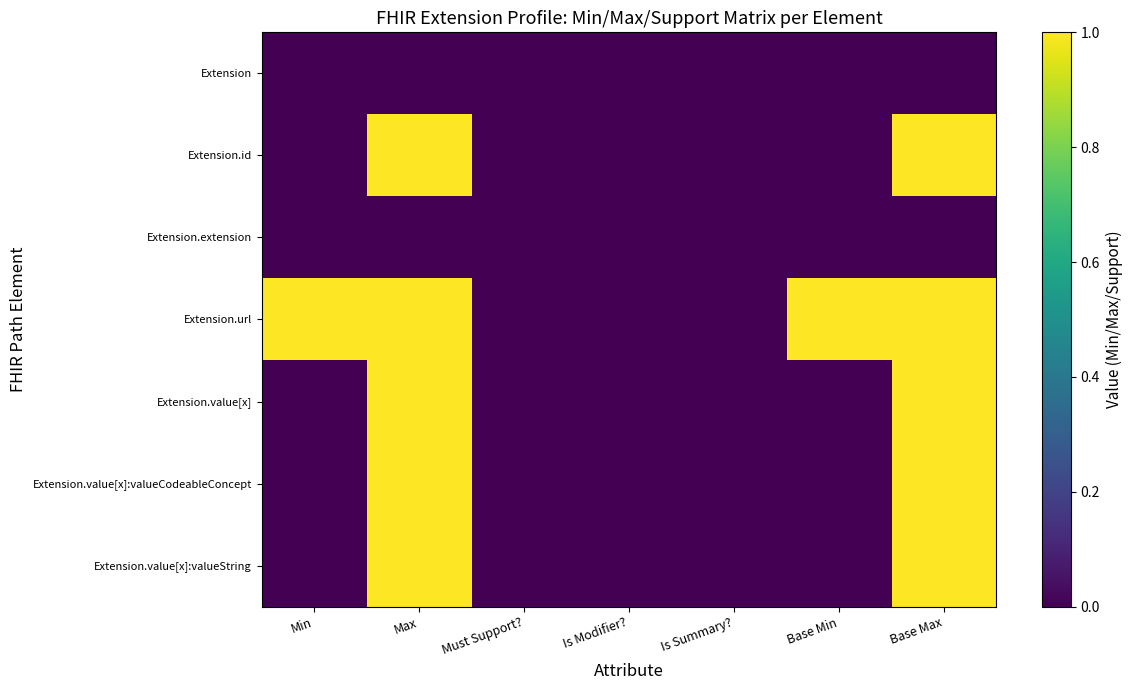

What is the total value across all series at Base Min?

1